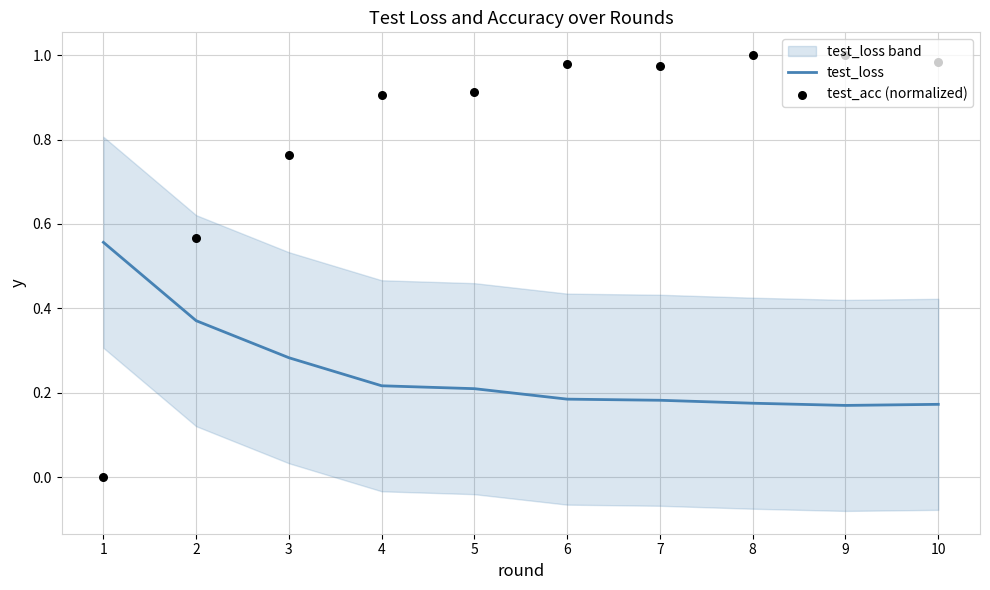

What is the total value across all series at 2?

0.9